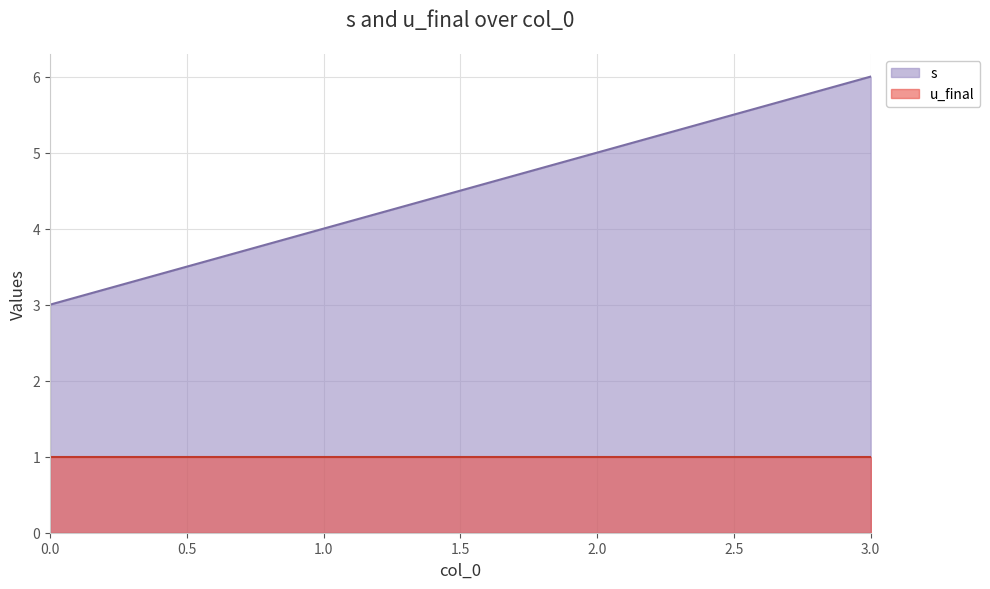

What is the approximate value at 1?

4